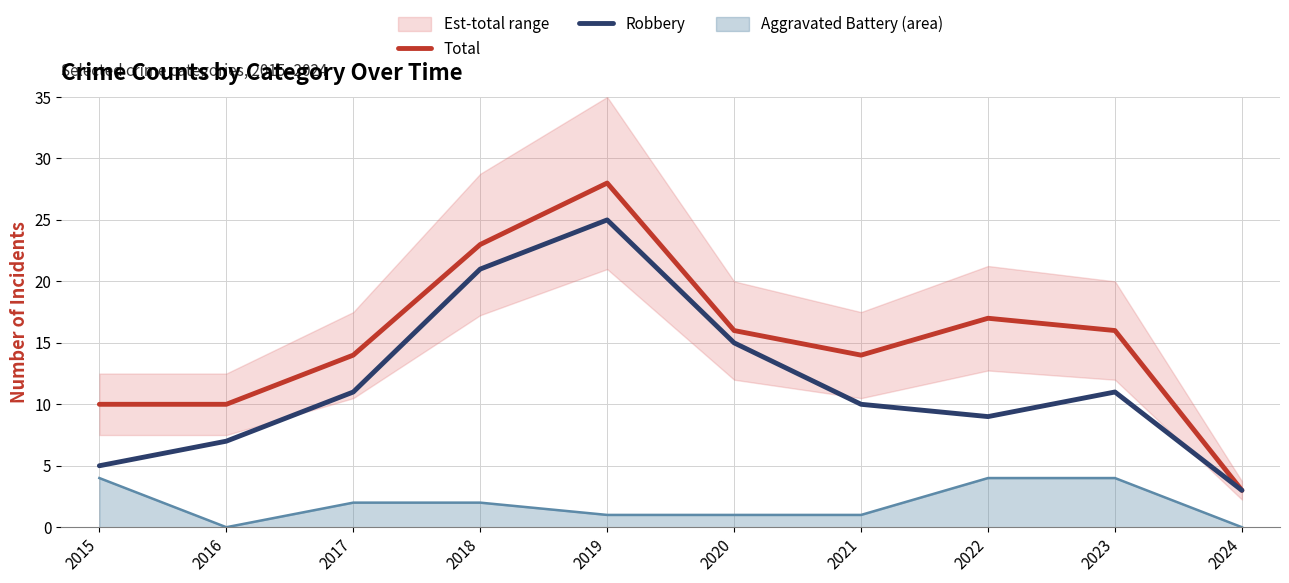

True or false: Total and Aggravated Battery (area) cross at least once.

False